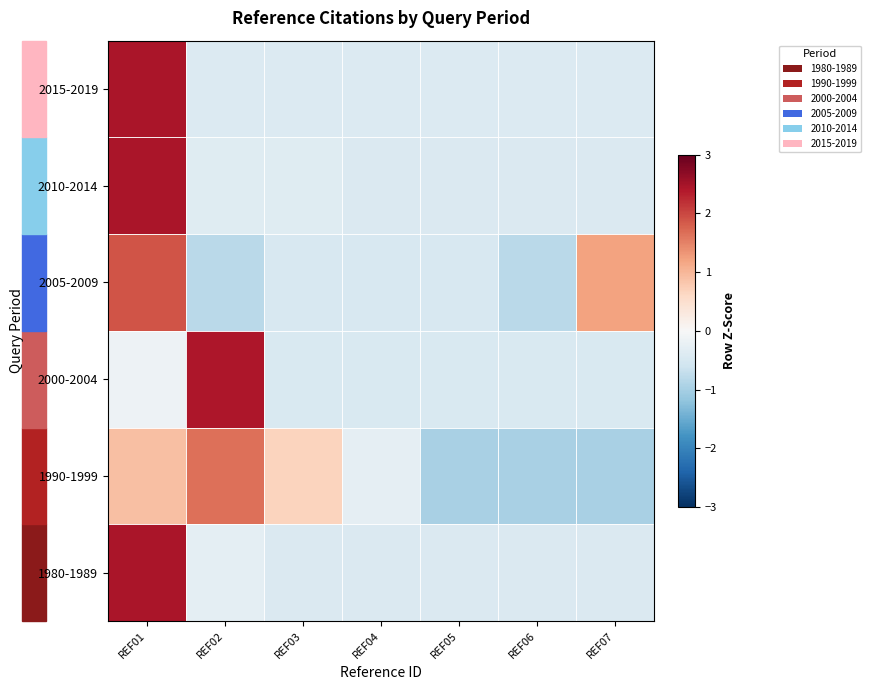

What is the total value across all series at REF01?

10.0